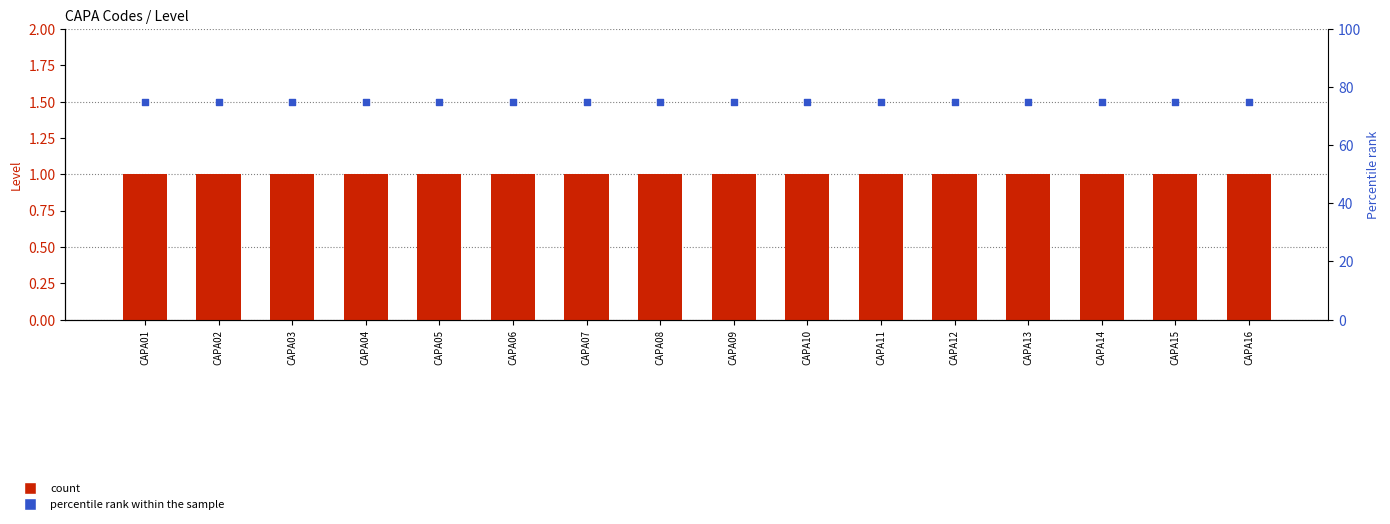

Which series reaches the minimum Y coordinate?

count